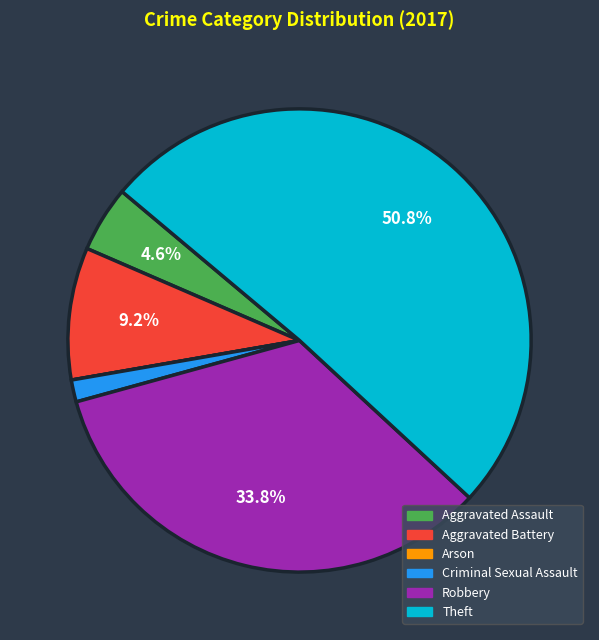

Which category accounts for the majority?

Theft